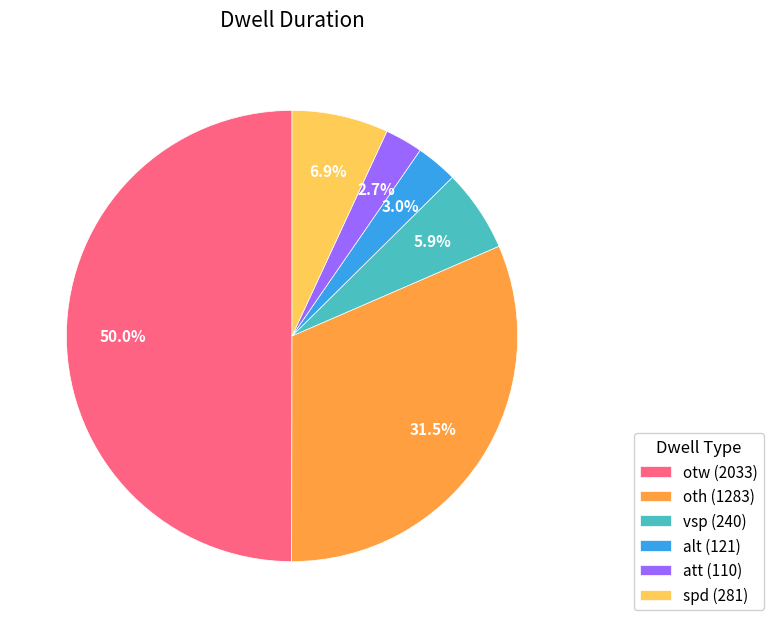

How many slices are in this pie chart?

6